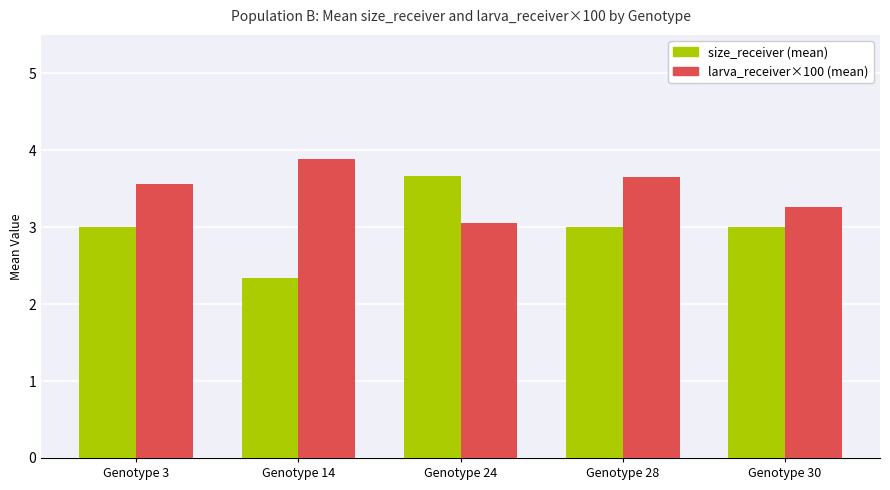

Count the number of categories in the chart.

5